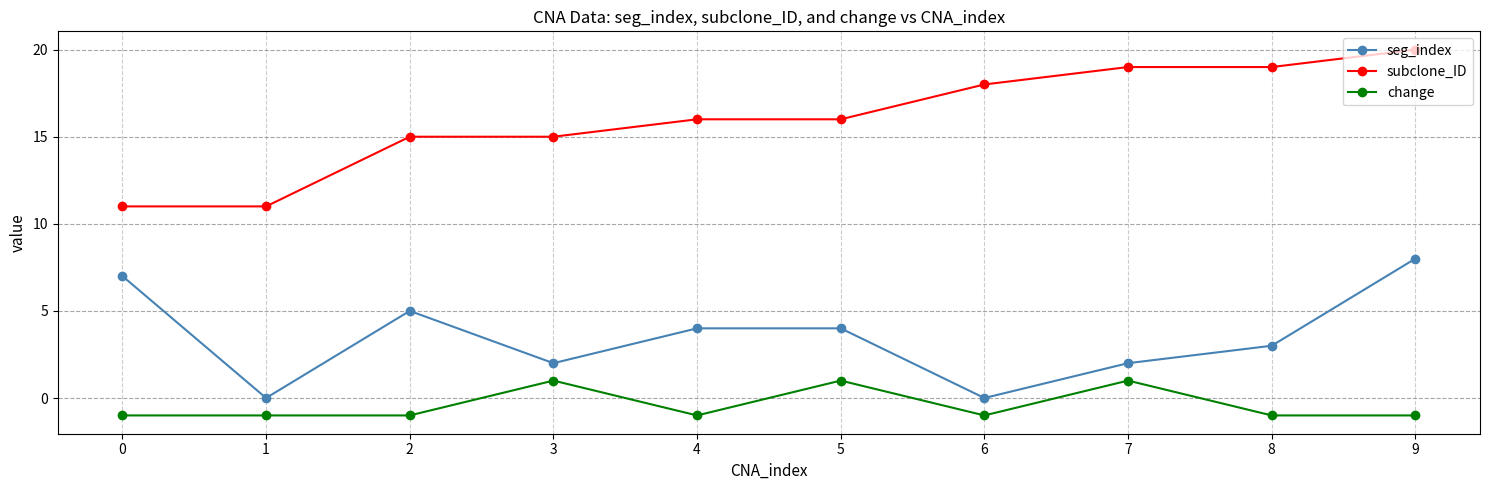

True or false: seg_index has more than 0 interior local peaks.

True